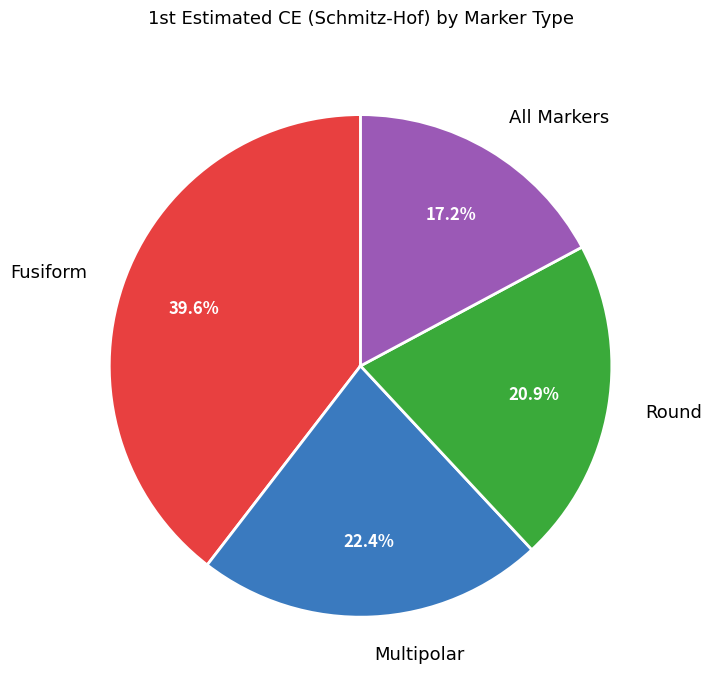

What percentage is the Fusiform slice, to the nearest percent?

40%